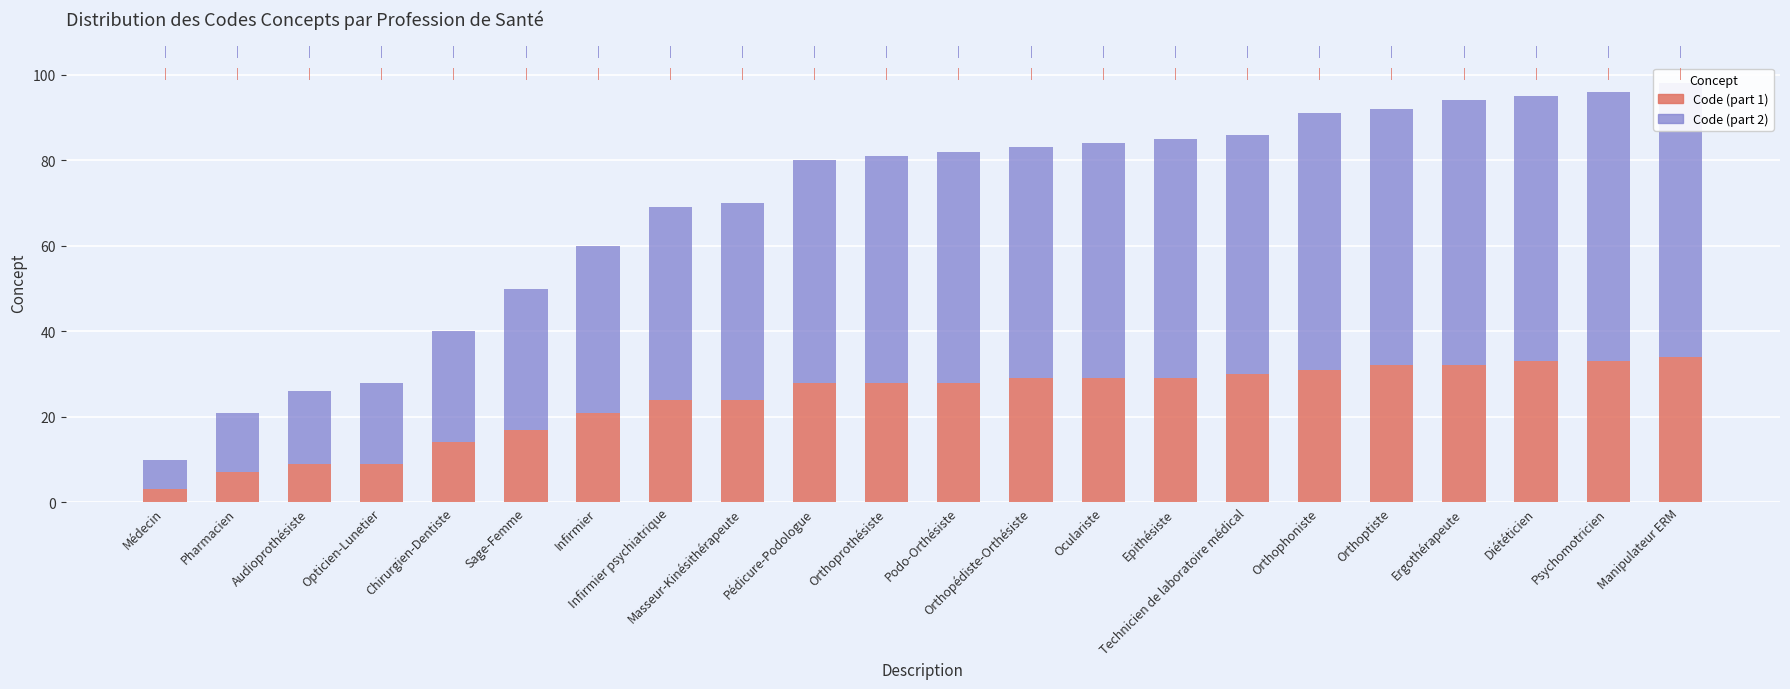

What is the label of the 4th bar from the right?

Ergothérapeute